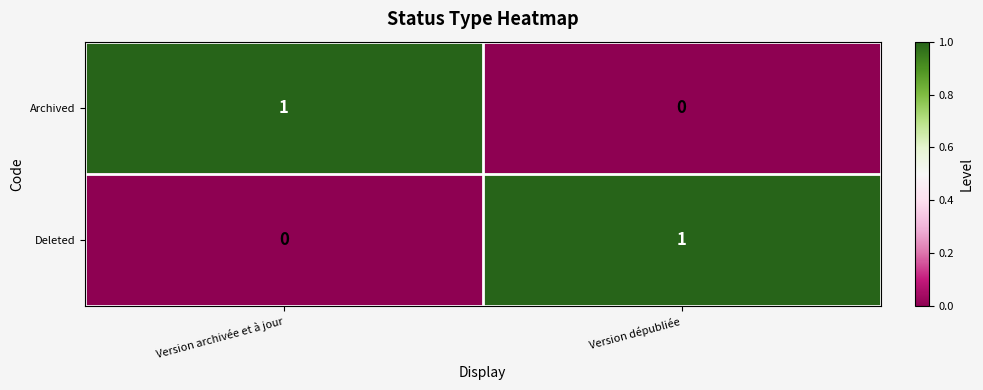

Which category has the lowest value in the Archived series?

Version dépubliée